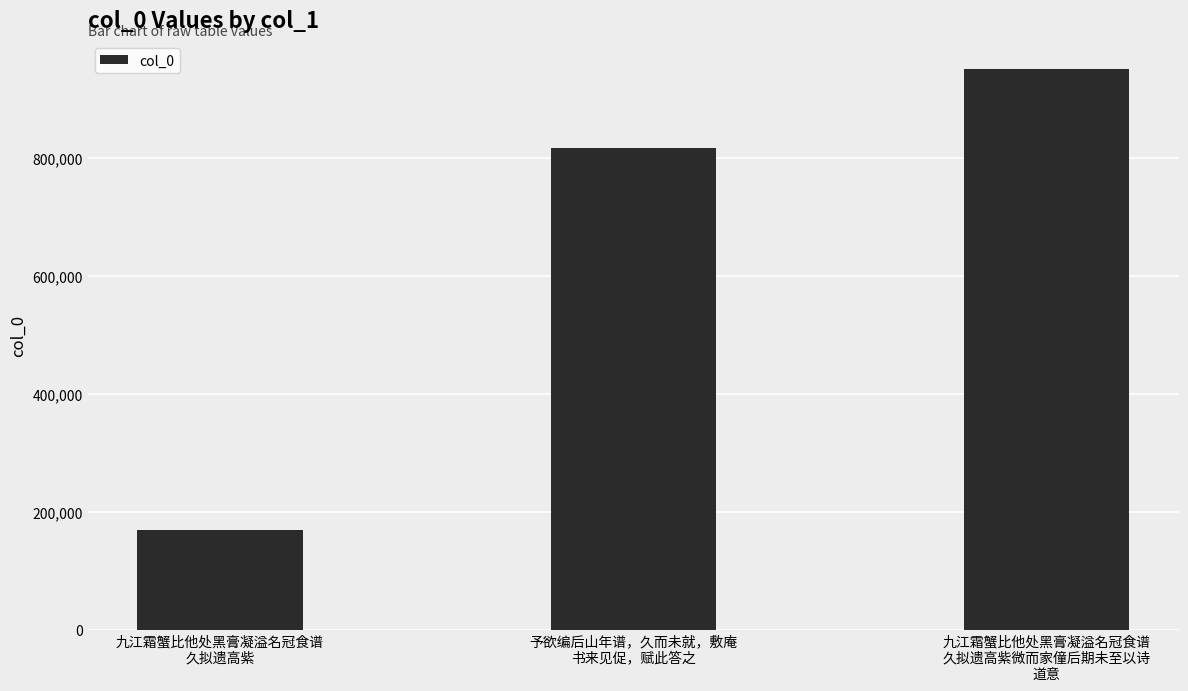

What is the value of the 2nd bar from the left?

817603